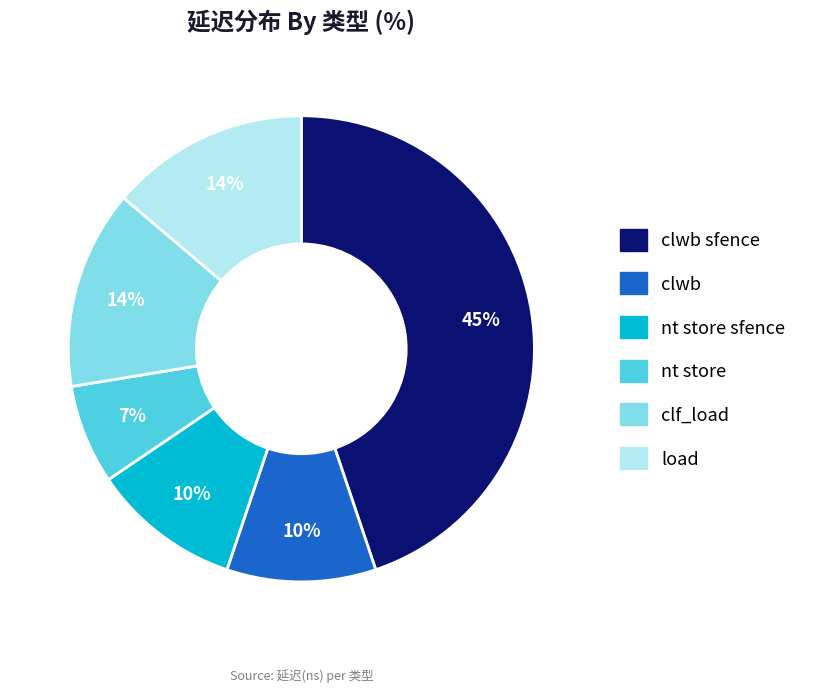

What percentage is the clf_load slice, to the nearest percent?

14%